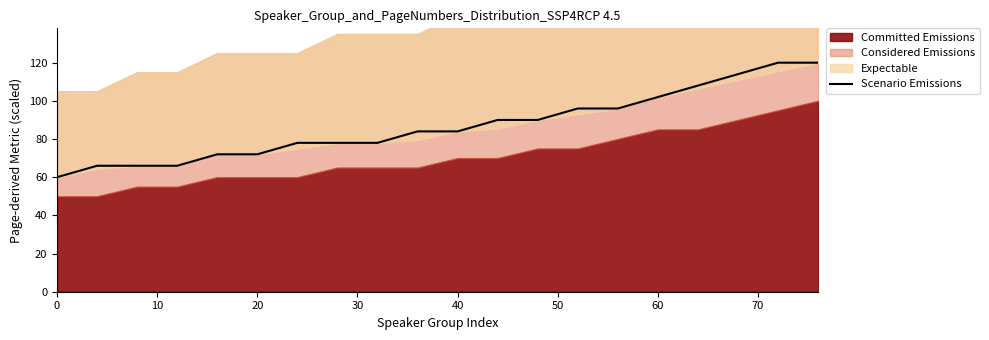

What is the highest value of the Scenario Emissions series?

120